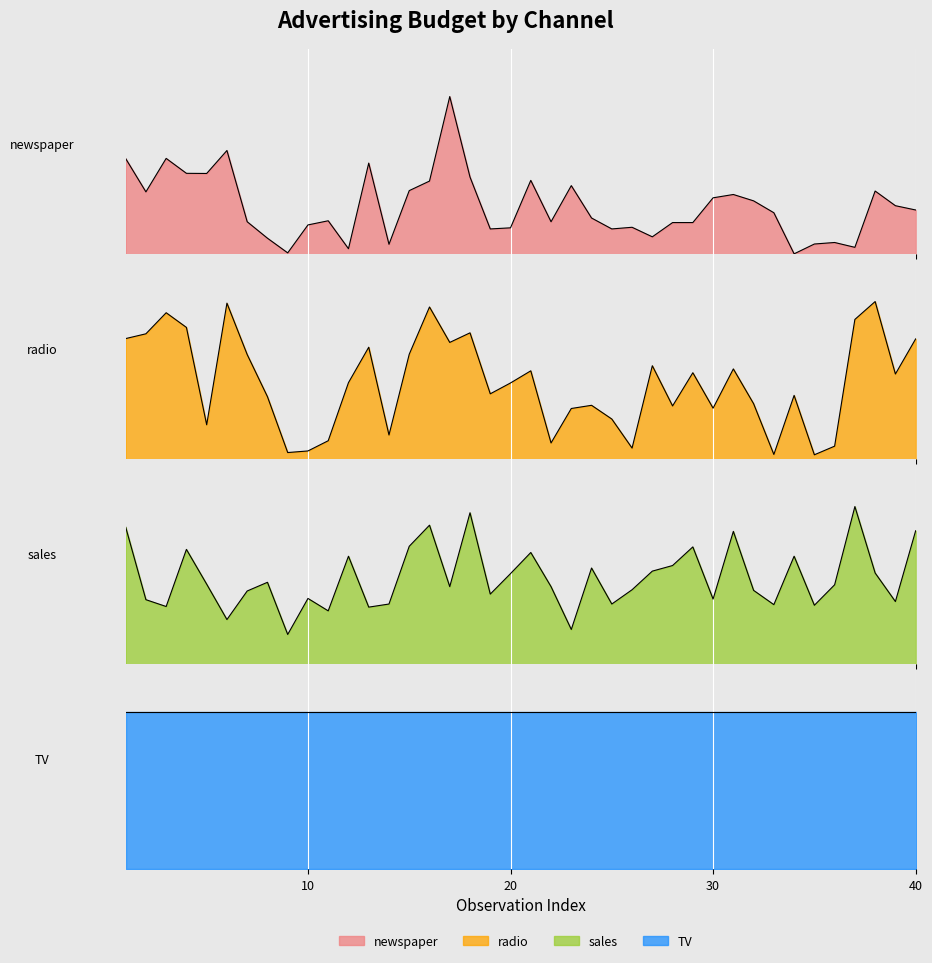

At which label does radio reach its peak?

38